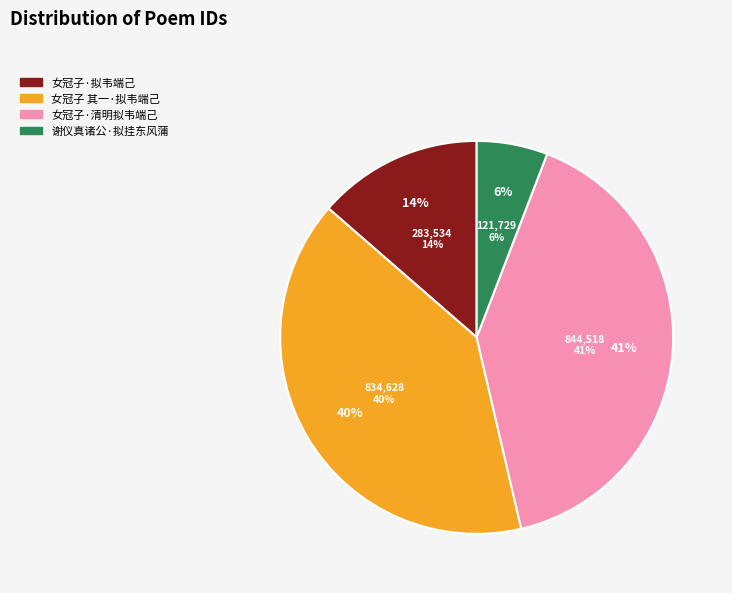

Count the number of slices in the pie.

4